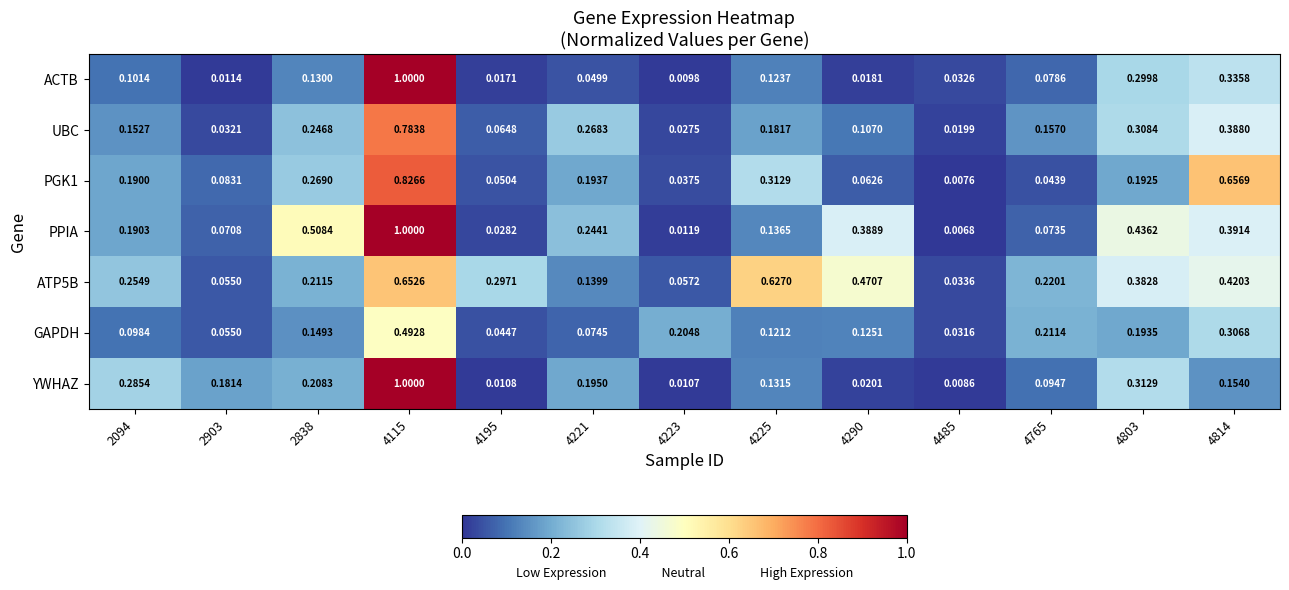

Between 2094 and 4485, which series saw the biggest shift?

YWHAZ